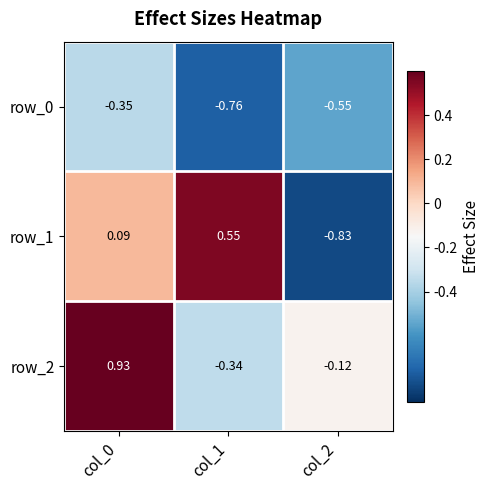

Between col_1 and col_2, which series saw the biggest shift?

row_1